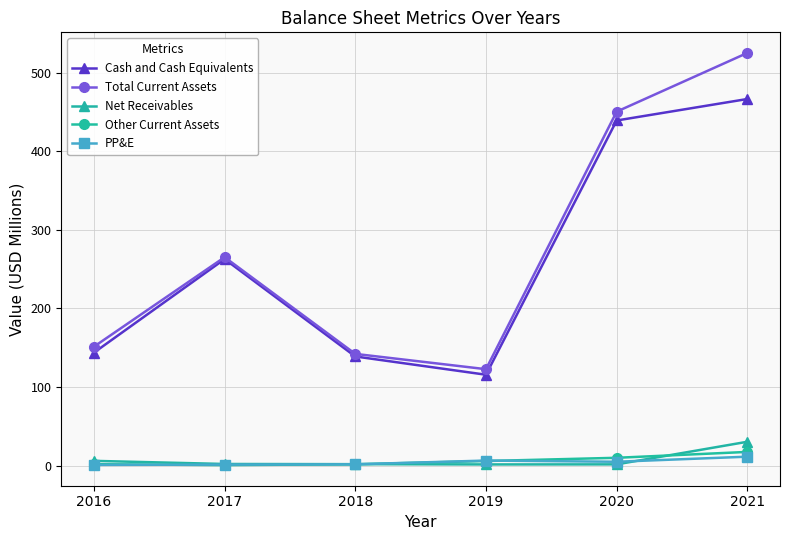

Does the chart display data point markers on the line(s)?

Yes